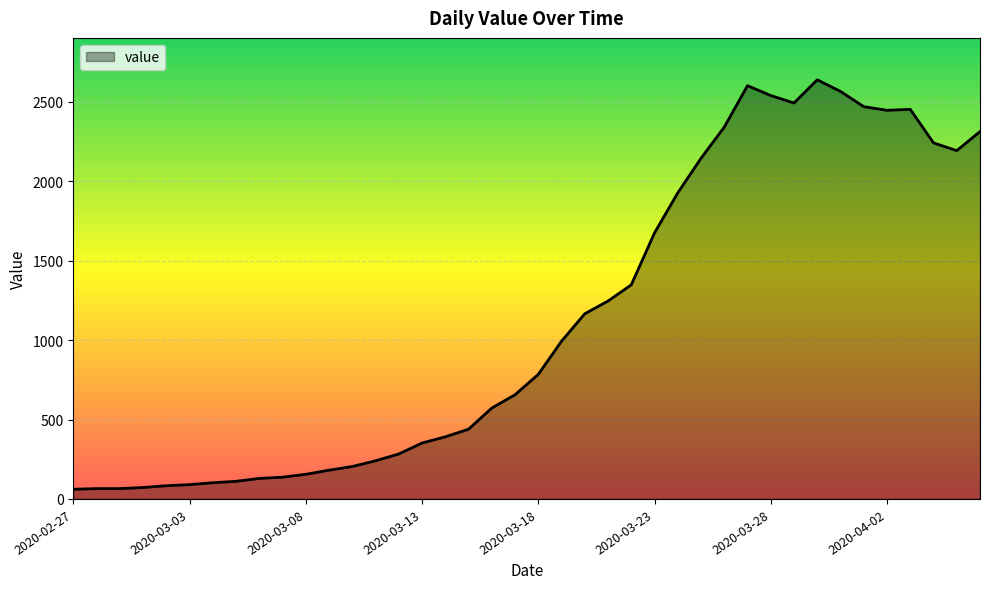

What is the greatest value displayed?

2639